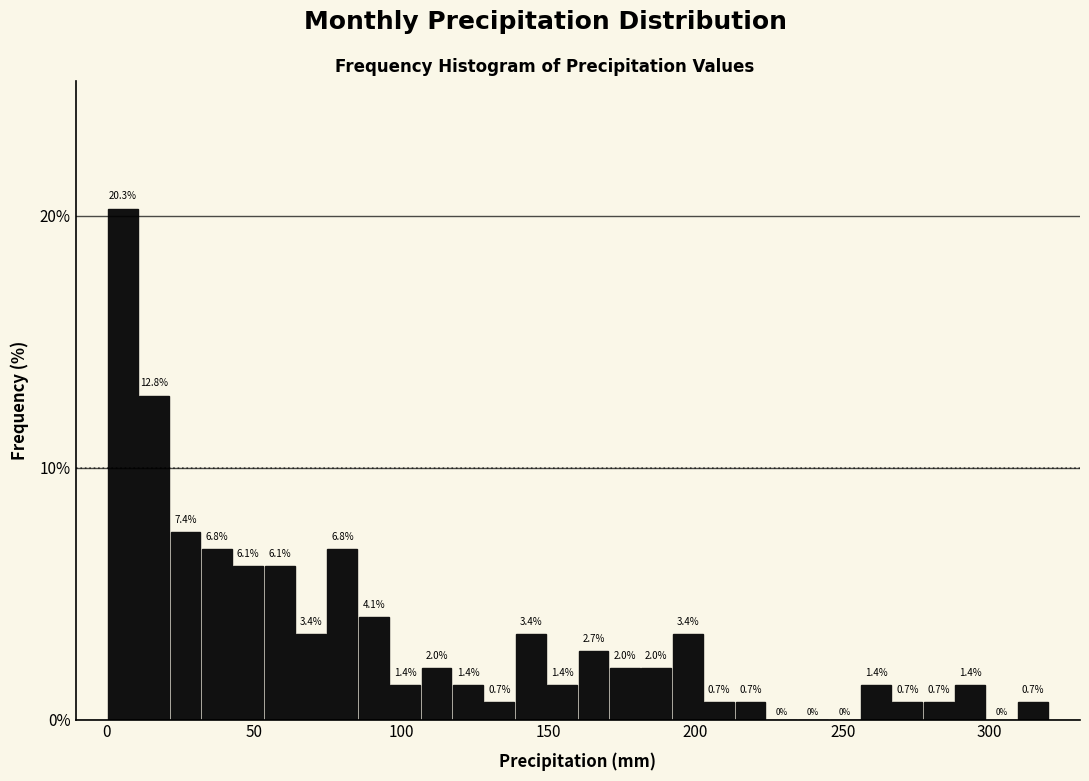

Around what value on the x-axis is the tallest bar? Give the approximate position of its centre, as read against the axis.

5